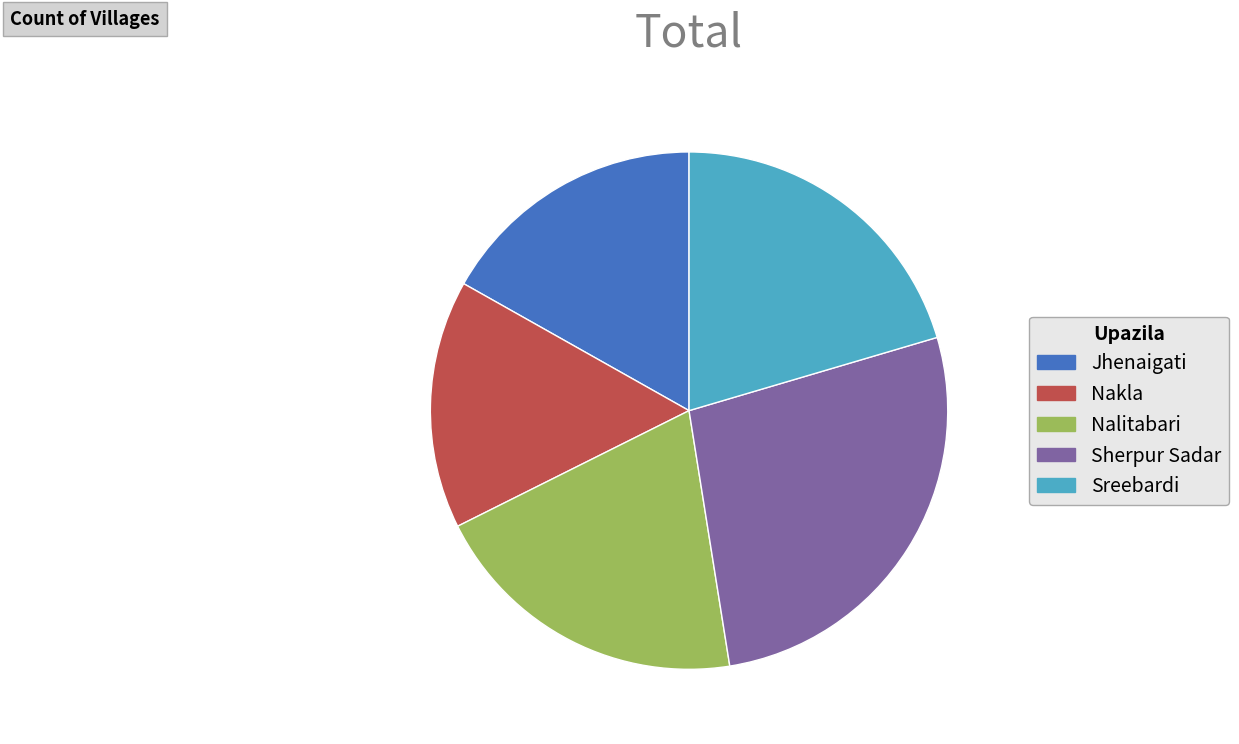

How many slices are in this pie chart?

5